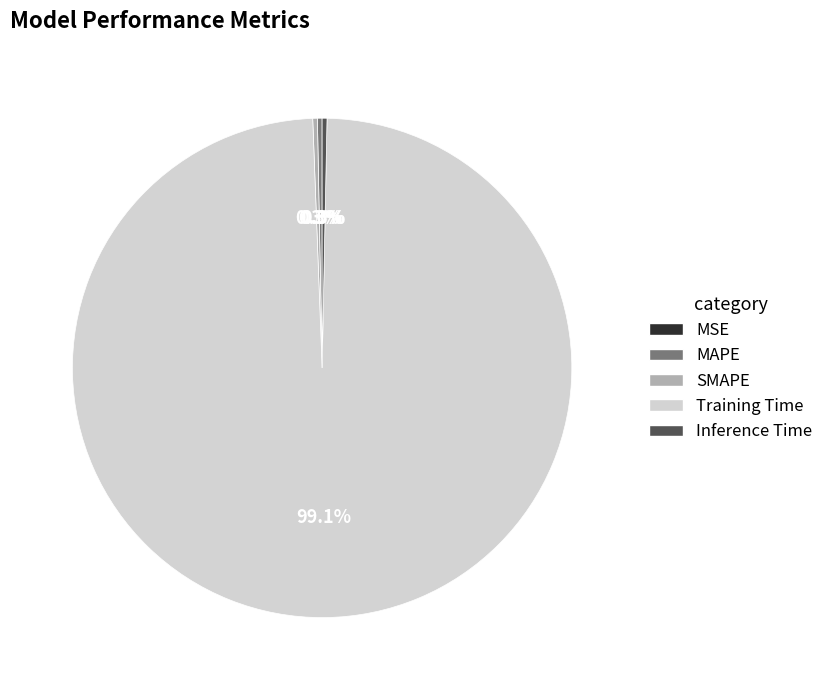

Which slice is the largest?

Training Time